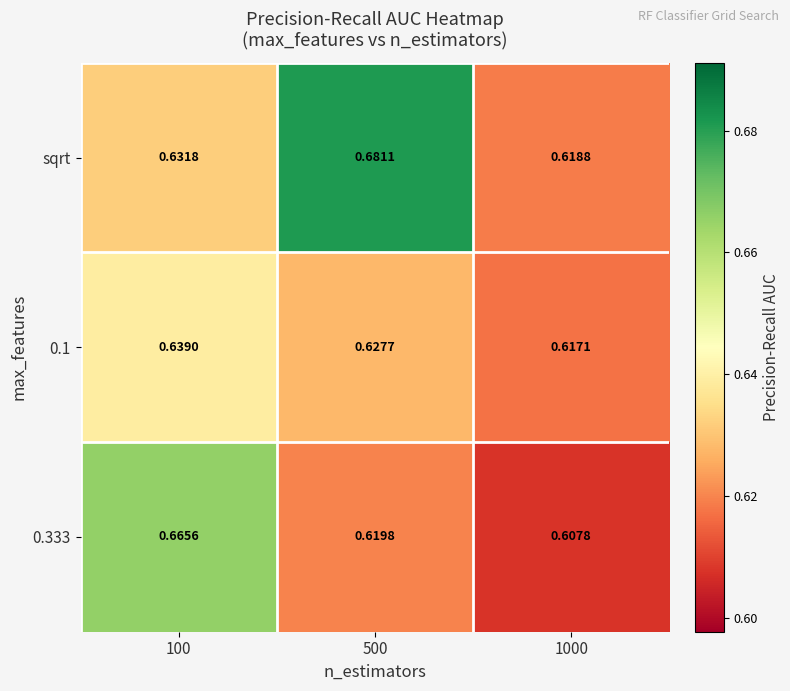

Which series has the widest spread of values?

sqrt